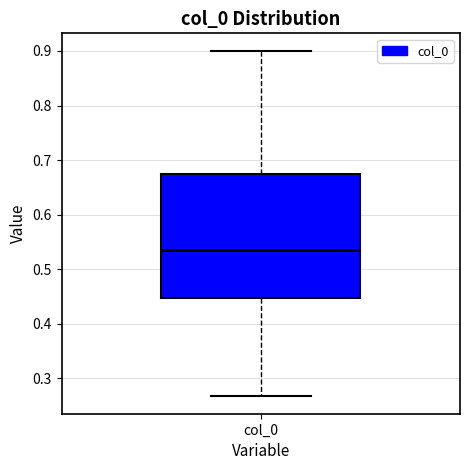

Where is the lower edge of the box for col_0 on the y-axis? The values are not printed on the chart, so give them approximately, as read against the axis.

0.45